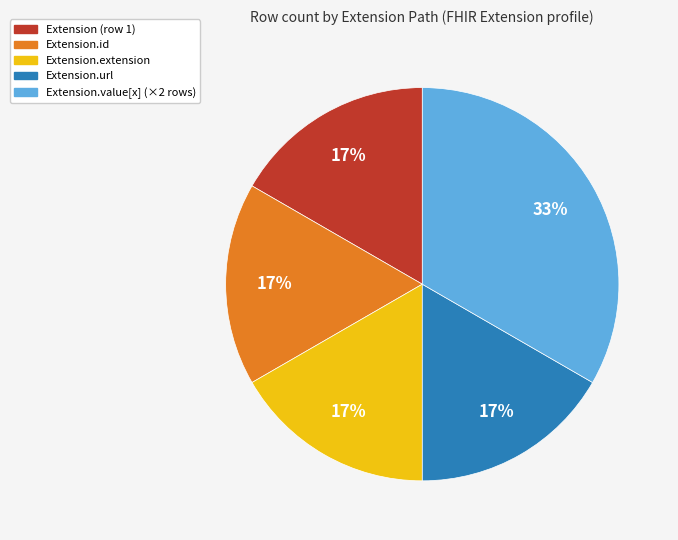

To the nearest percent, what is the average slice percentage?

20%